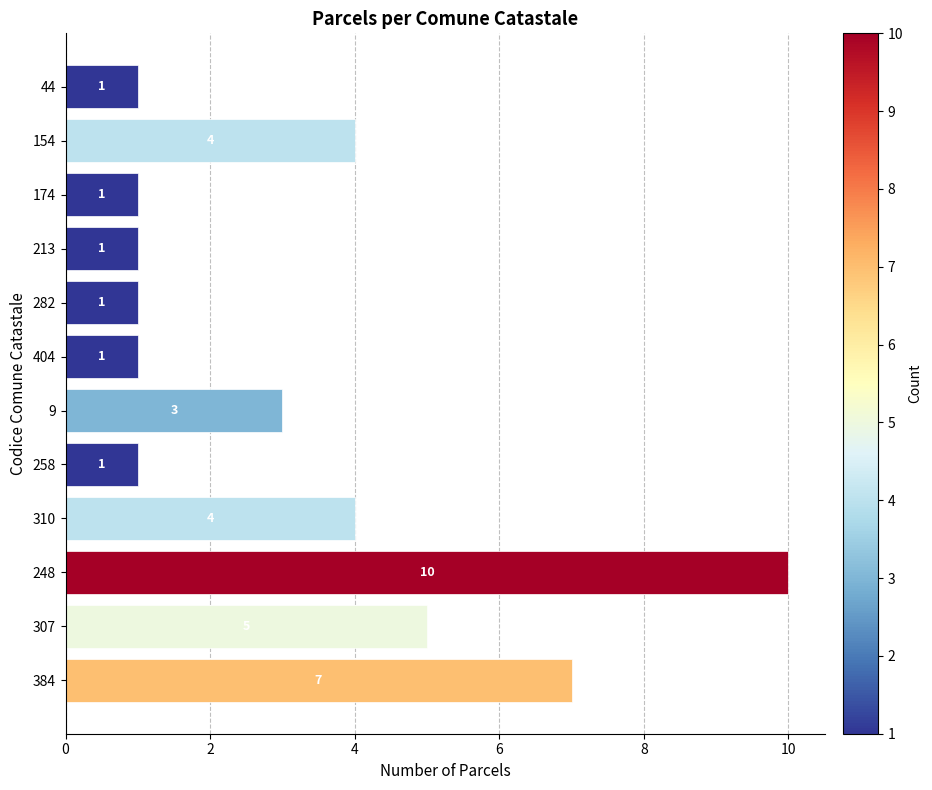

At which label is the value closest to 5?

307